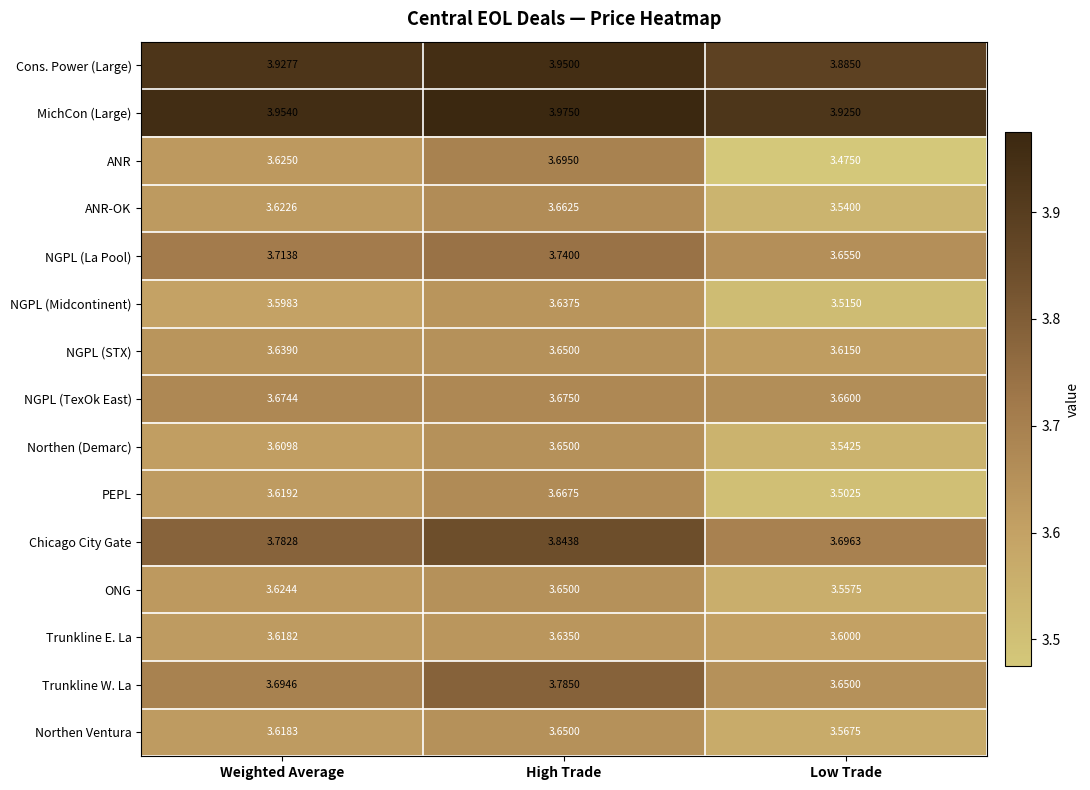

Rank the categories by Northen Ventura value from lowest to highest.

Low Trade, Weighted Average, High Trade